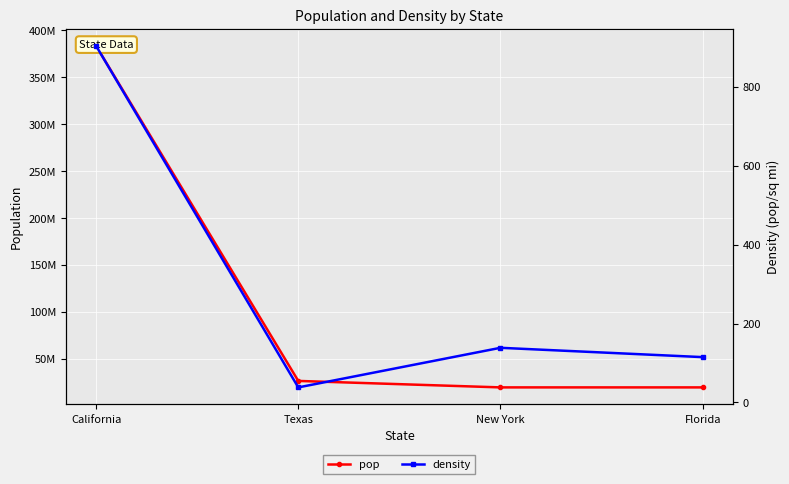

At California, list the series in order from largest to smallest.

pop, density